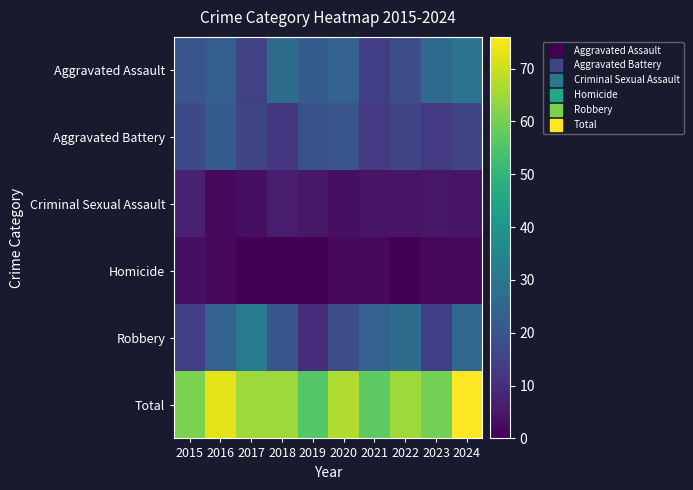

List the series in order of their peak value, highest first.

Total, Robbery, Aggravated Assault, Aggravated Battery, Criminal Sexual Assault, Homicide